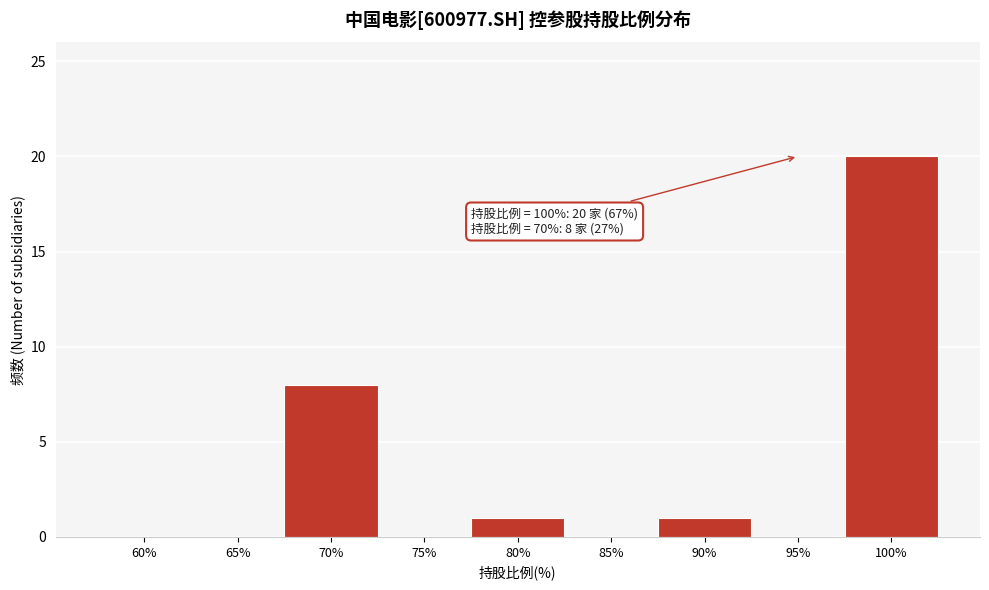

Reading left to right, extract all data points from this chart.

60%=0	65%=0	70%=8	75%=0	80%=1	85%=0	90%=1	95%=0	100%=20